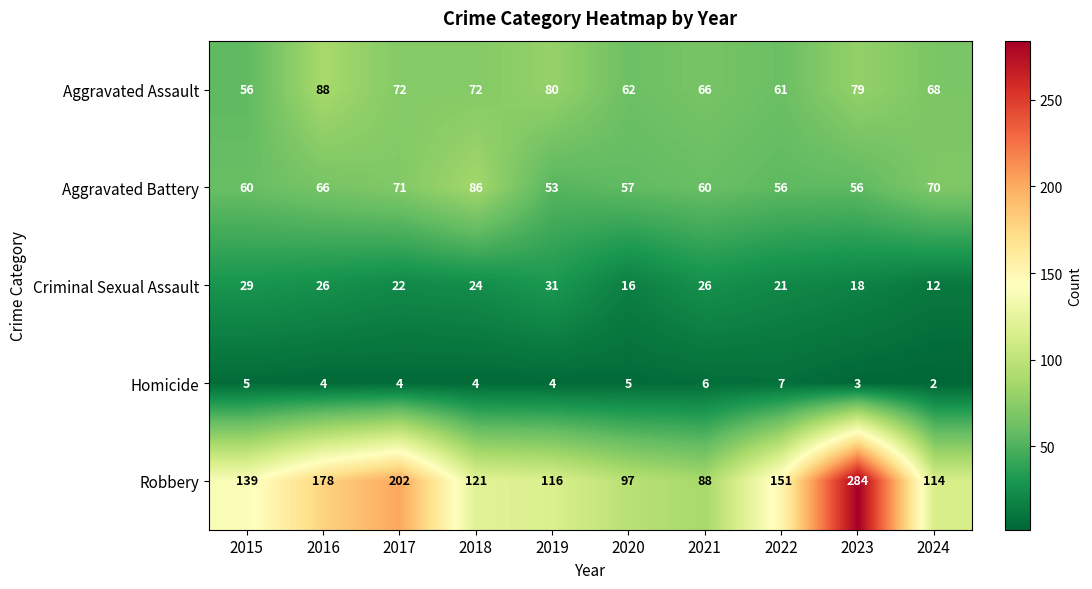

How many data points in Homicide are less than 4?

2